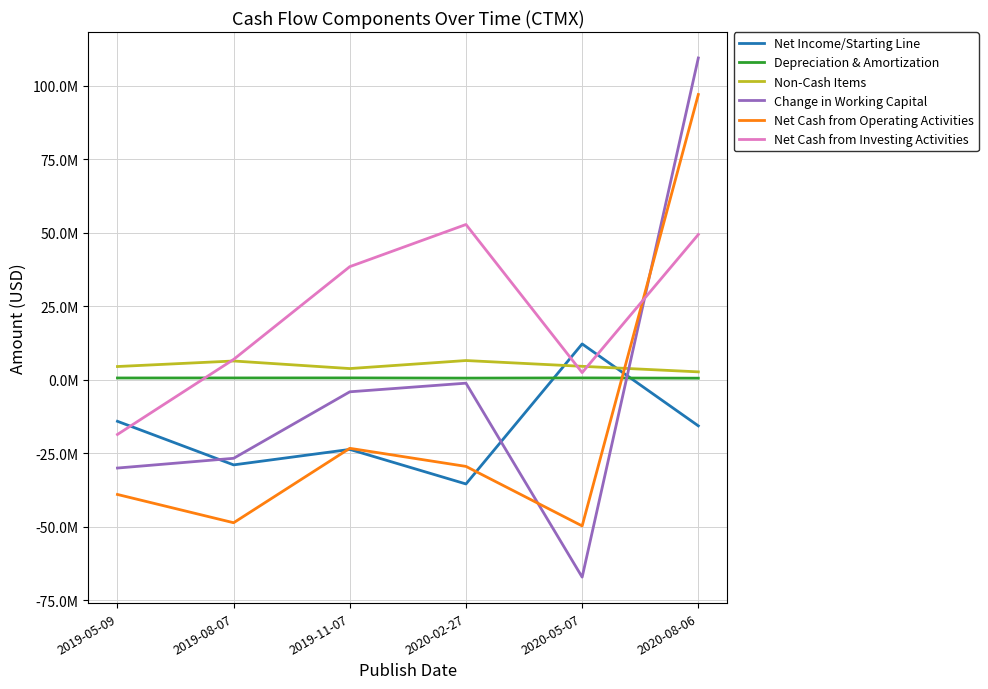

Does the chart have visible grid lines?

Yes